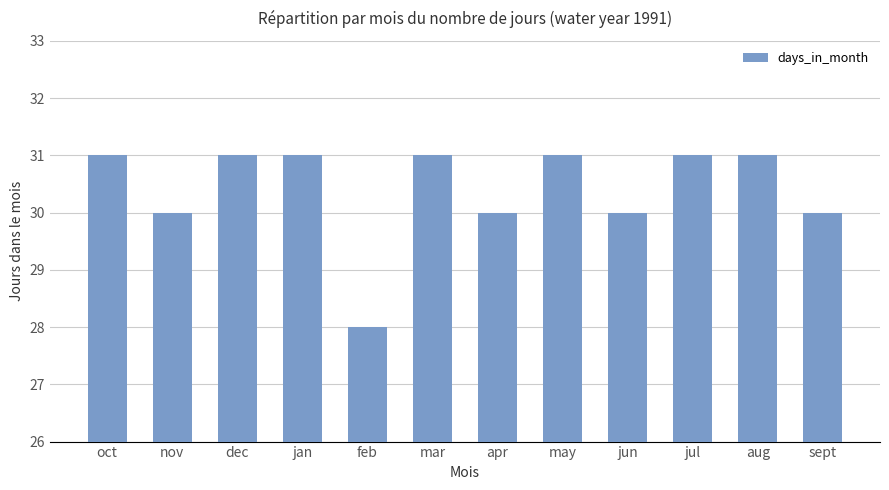

What is the minimum value shown in the chart?

28